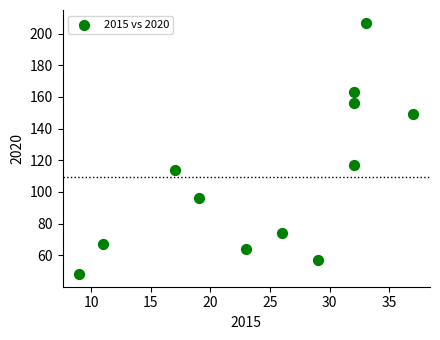

What Y value in the scatter plot is closest to 127?

117